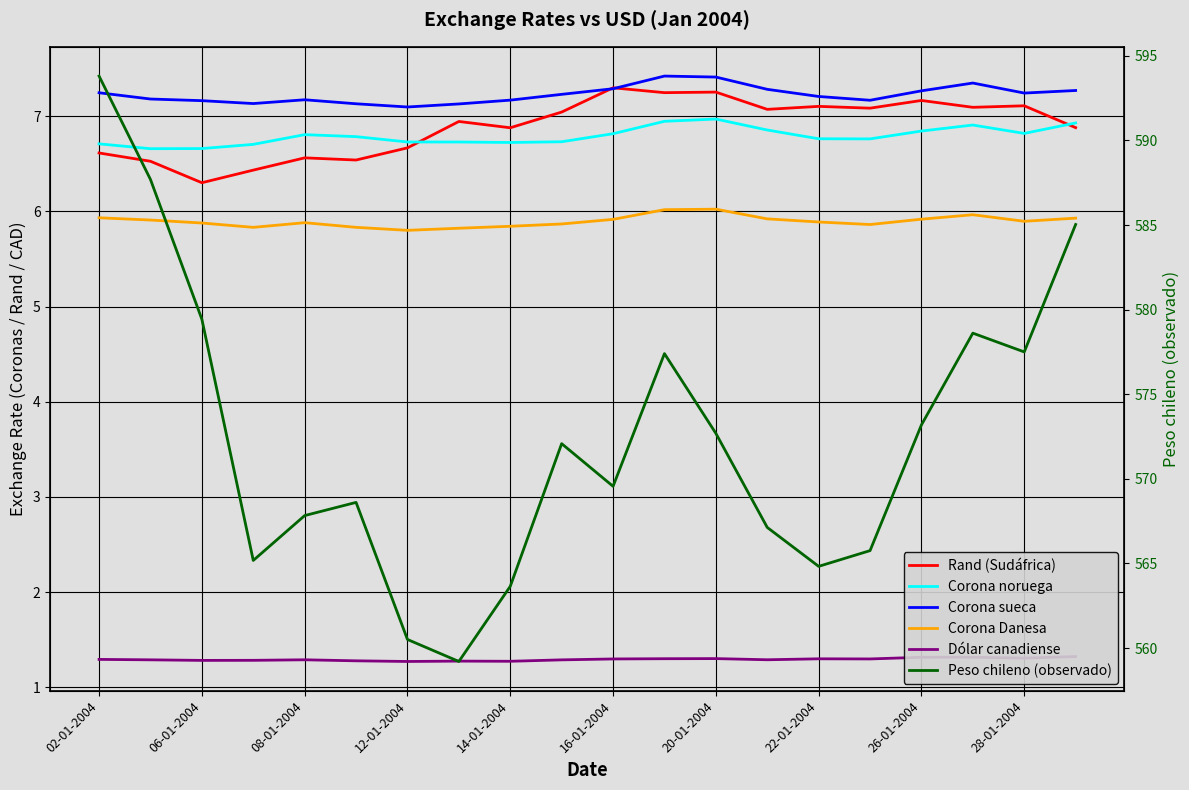

What is the value of the Dólar canadiense point at the 8th from the left?

1.3